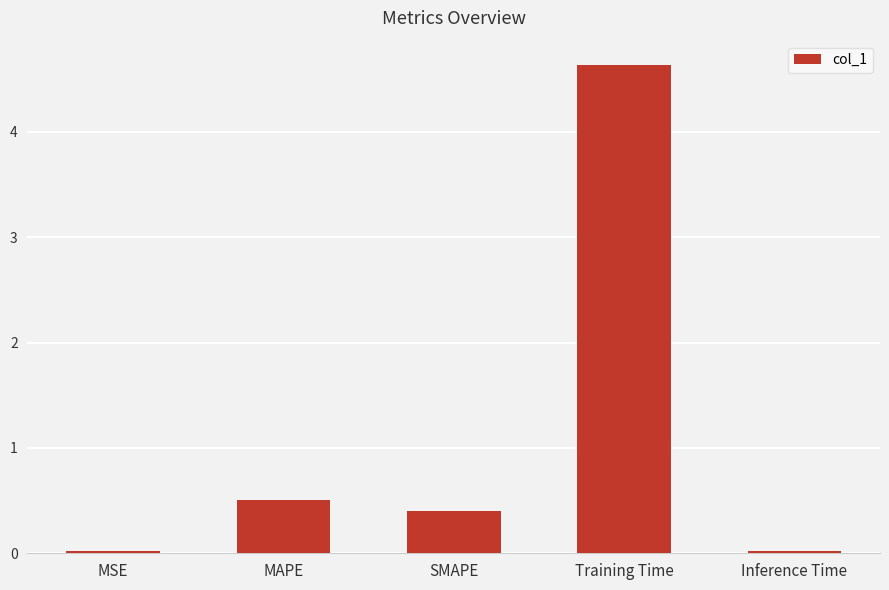

How many series are shown in this chart?

1